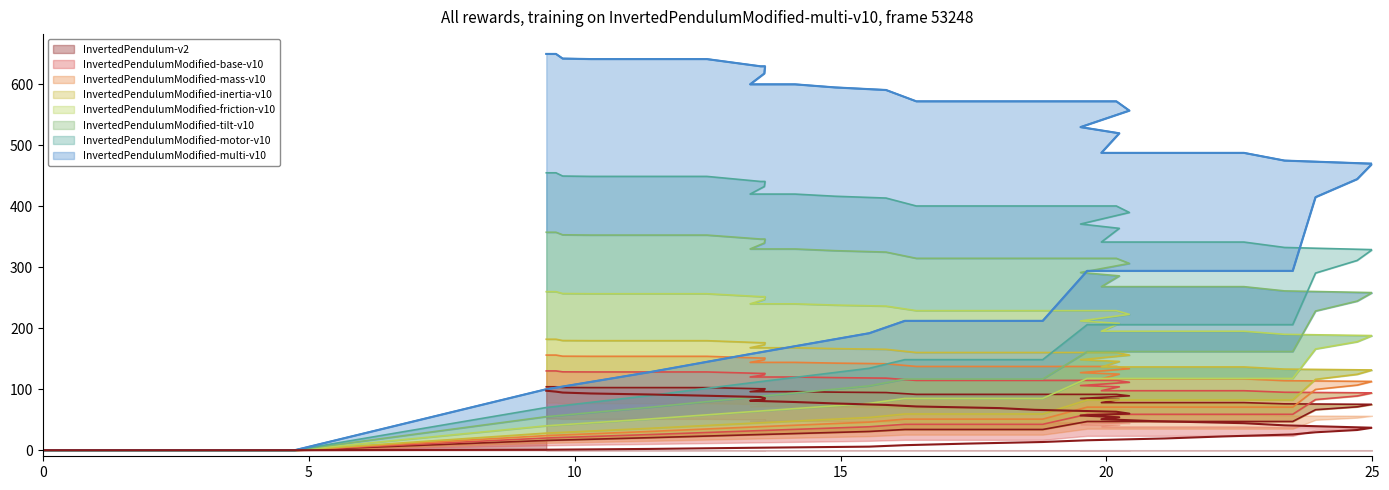

The value of InvertedPendulum-v2 at 0 is -58.6. True or false?

False